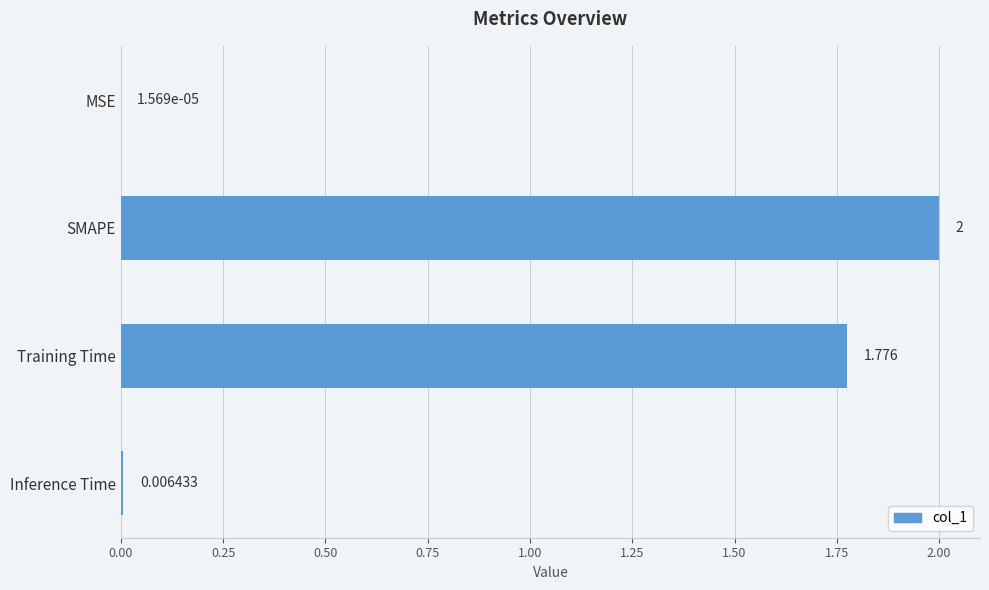

Count the number of data series in this chart.

1